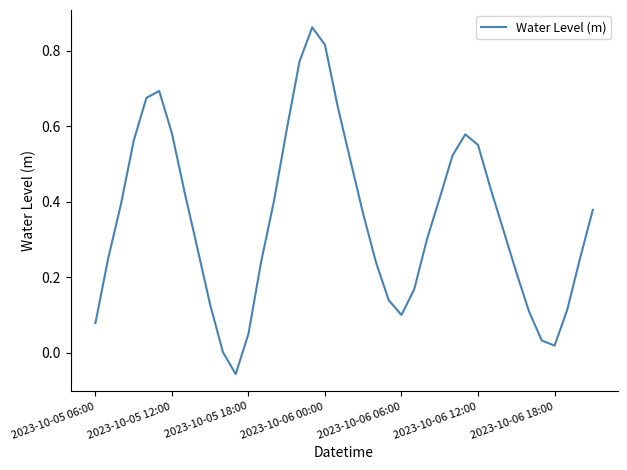

How many lines are shown in the chart?

1